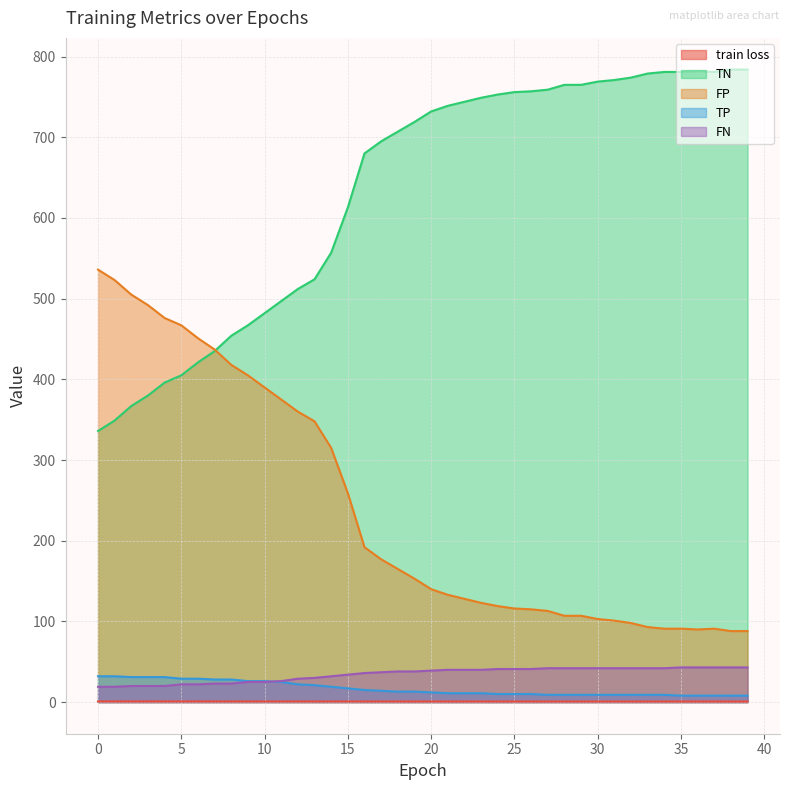

What value does the TP series have at 29?

9.0